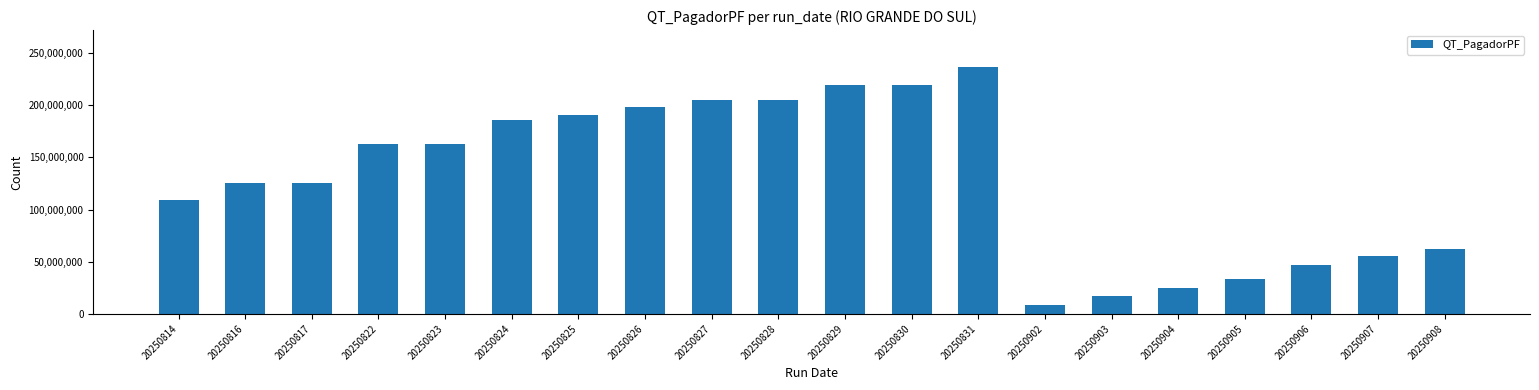

What is the change in value from 20250816 to 20250905?

-92269513